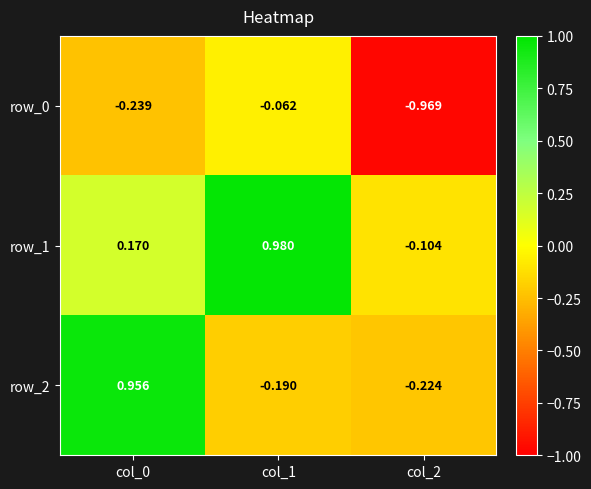

What is the sum of the row_1 values at col_0 and col_2?

0.1